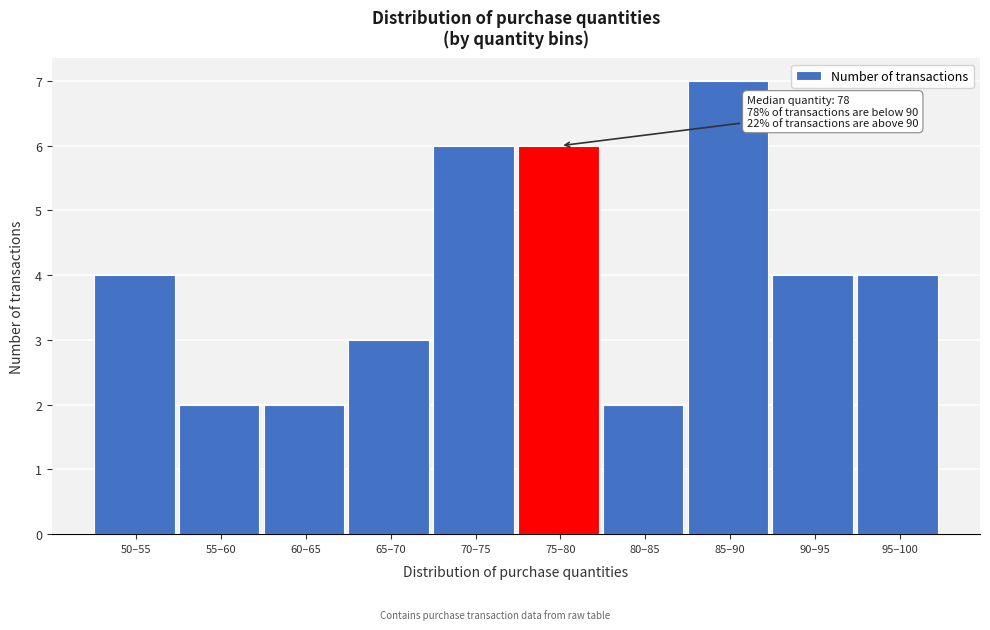

Reading right to left, what are all the values shown in this chart?

4	4	7	2	6	6	3	2	2	4